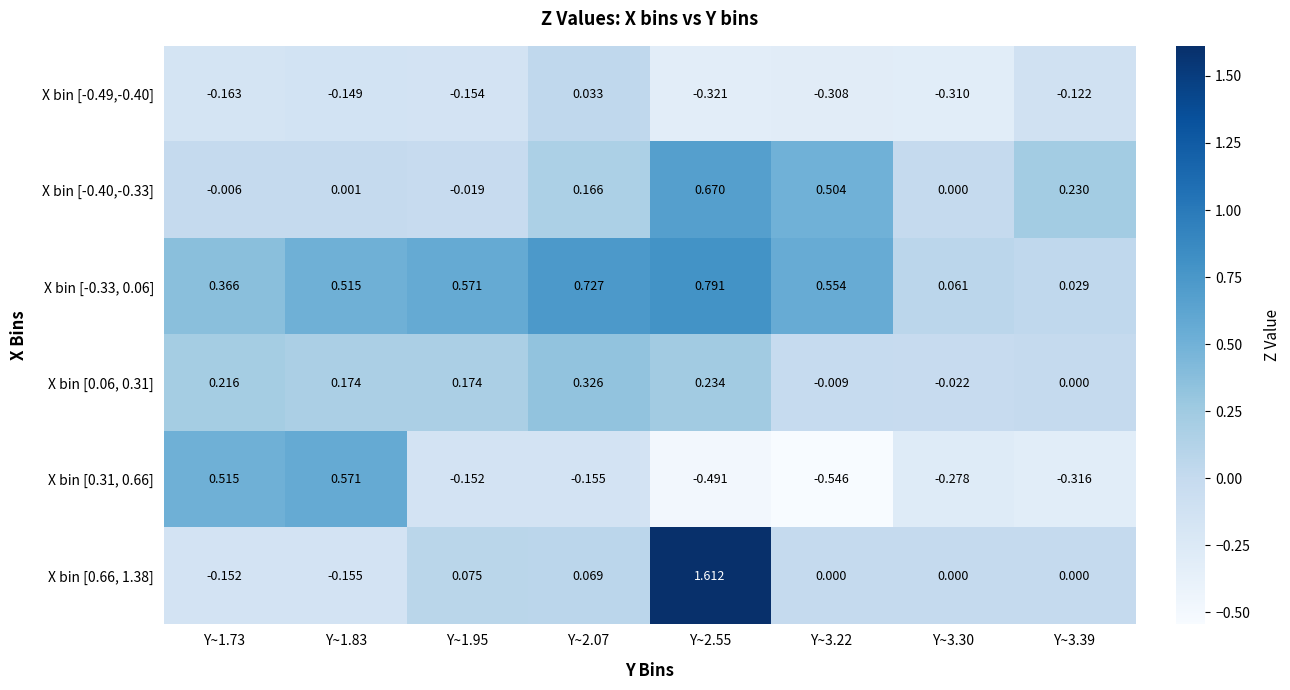

At how many categories does at least one series exceed 0?

8